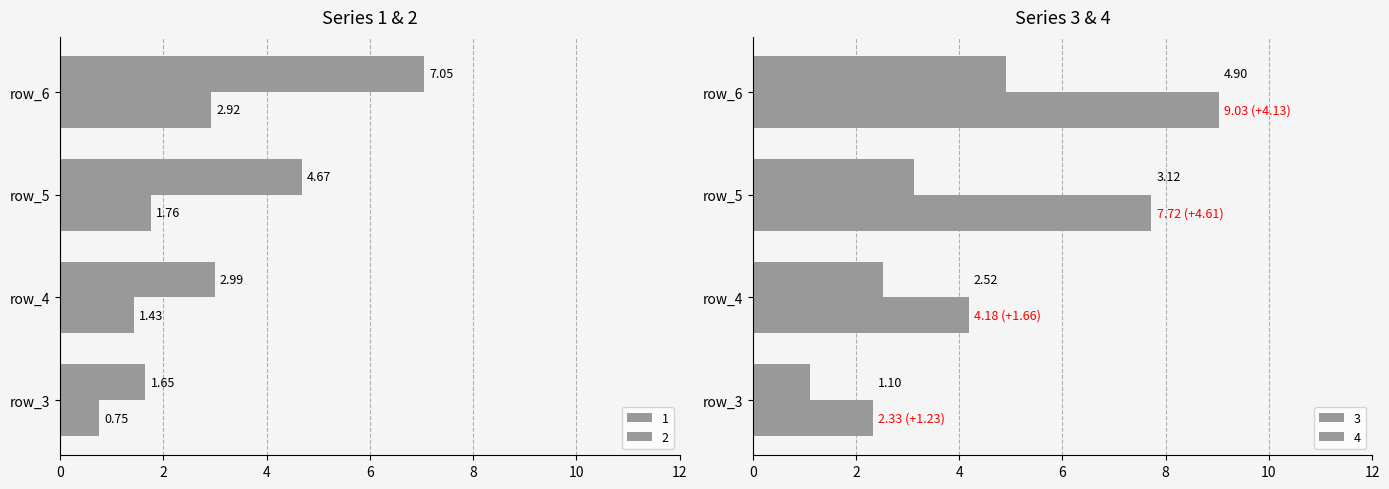

Between row_3 and row_6, which series saw the biggest shift?

4